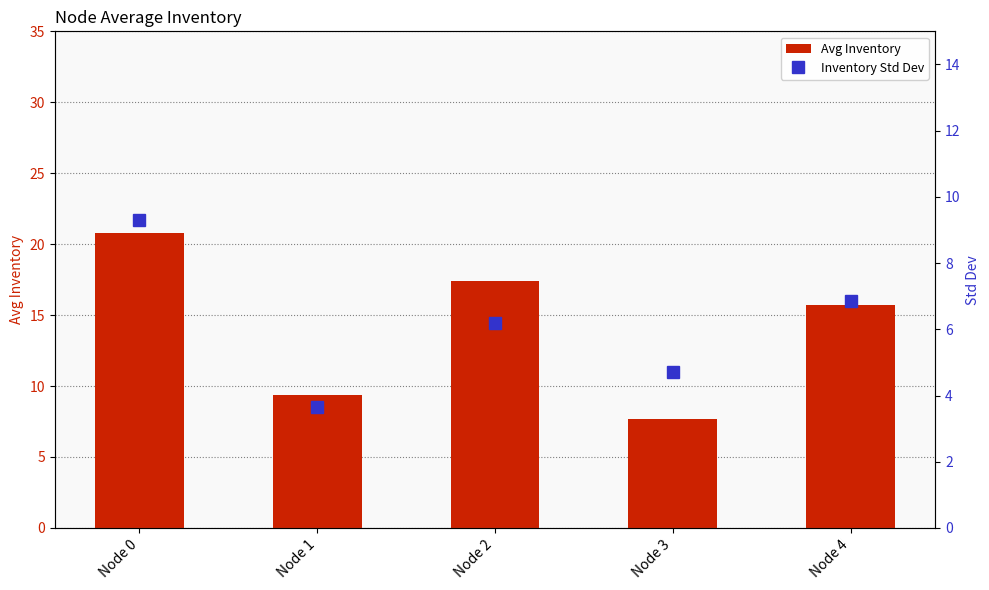

How many values in the Inventory Std Dev series exceed 6?

3